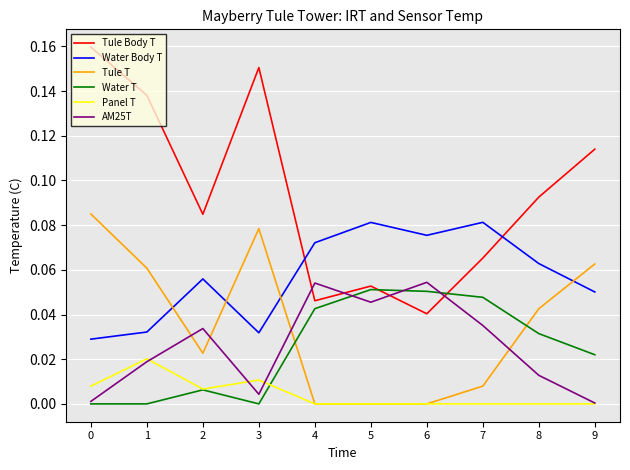

Is the value of Tule Body T at 1 greater than the value of Tule T at 4?

Yes